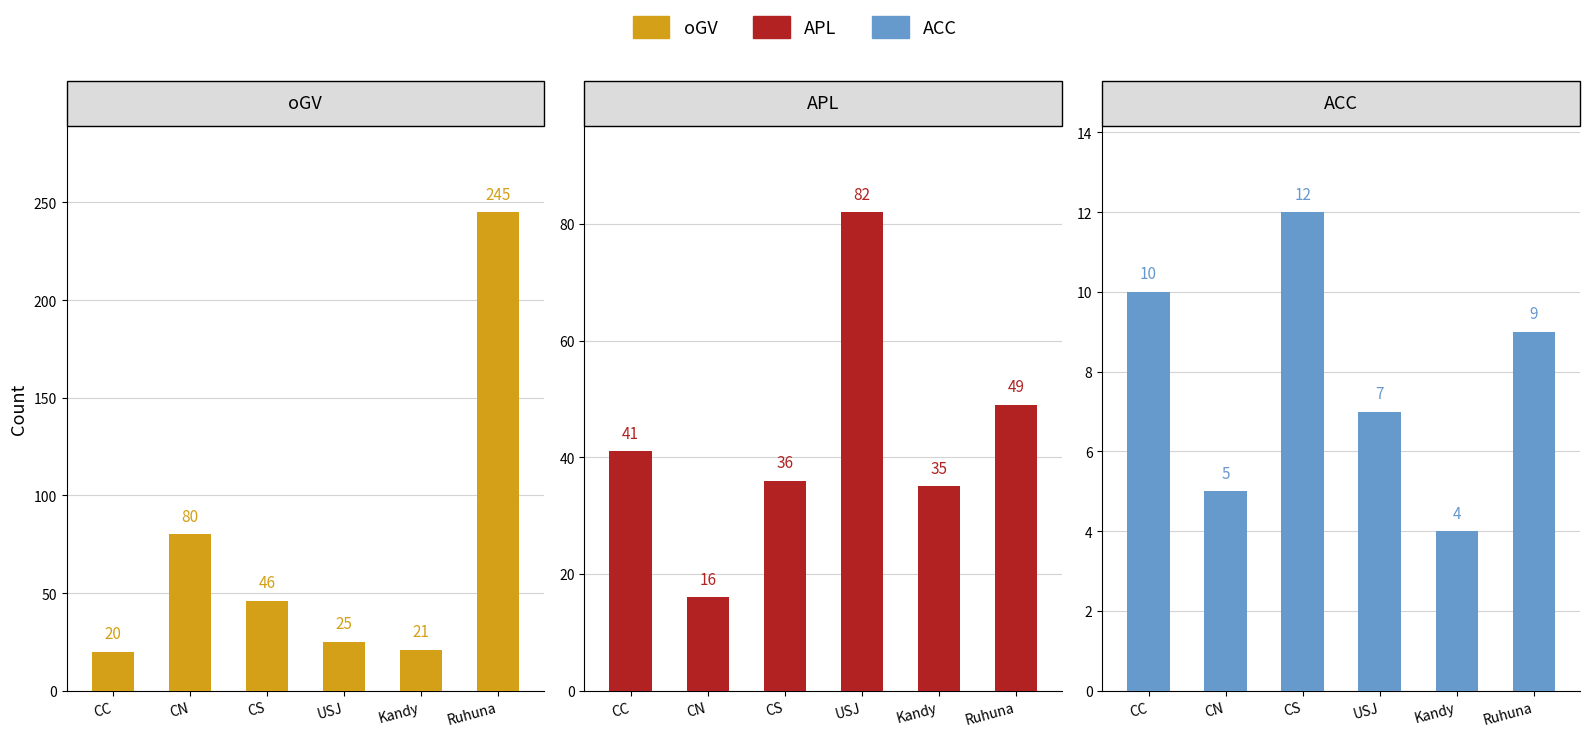

Reading right to left, what are all the values shown in this chart?

oGV: 245	21	25	46	80	20
APL: 49	35	82	36	16	41
ACC: 9	4	7	12	5	10